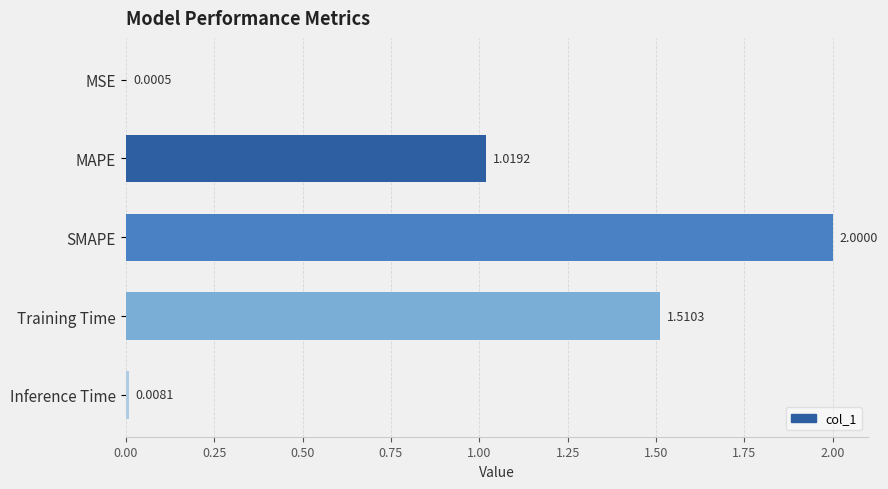

What is the change in value from SMAPE to Inference Time?

-2.0